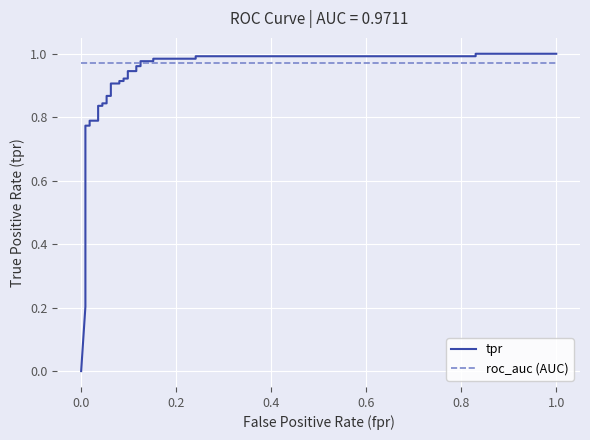

How many distinct data groups are displayed?

2